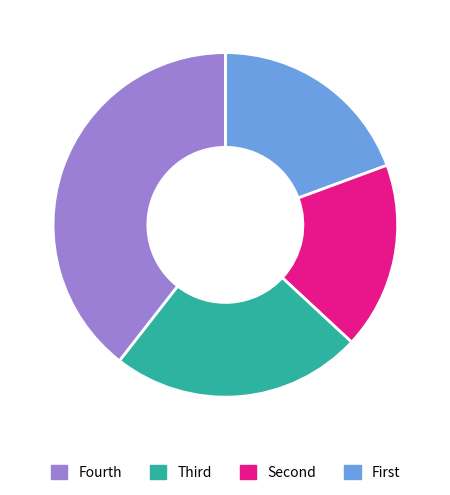

Is there any slice that represents more than half of the pie?

No